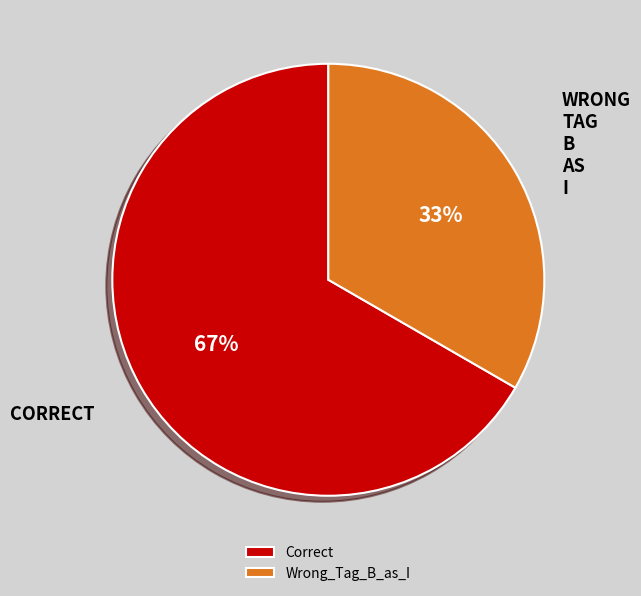

To the nearest percent, what percentage of the pie is Correct?

67%